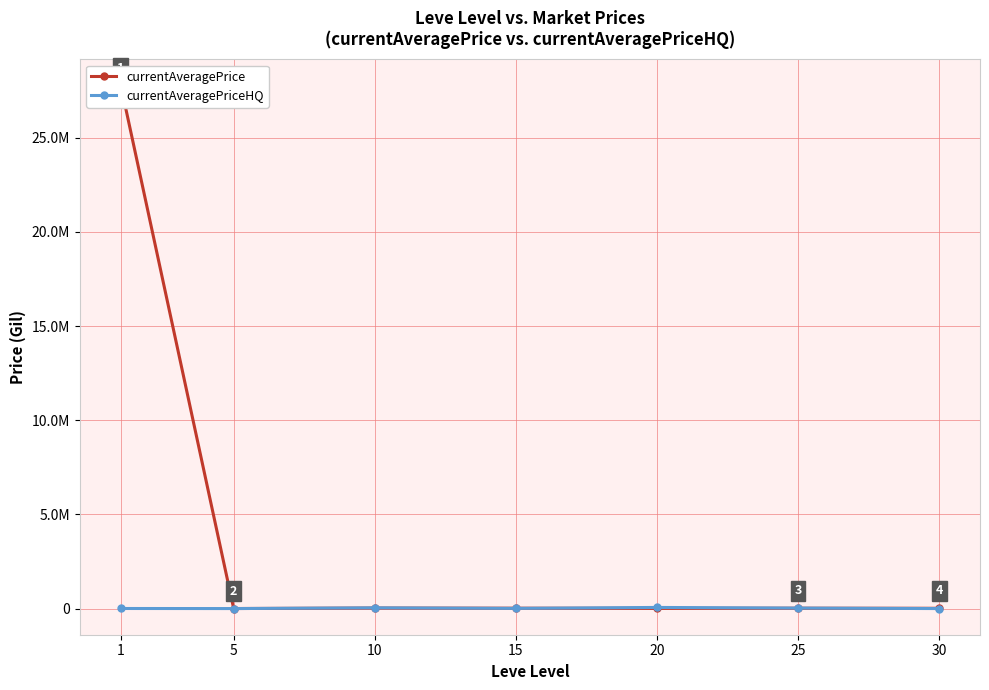

Reading left to right, what are all the values shown in this chart?

currentAveragePrice: 1=27780684.0	5=2226.0	10=26335.0	15=19429.4	20=11035.7	25=18668.3	30=15000.0
currentAveragePriceHQ: 1=3966.7	5=0.0	10=39504.5	15=10000.0	20=60008.0	25=25212.7	30=0.0